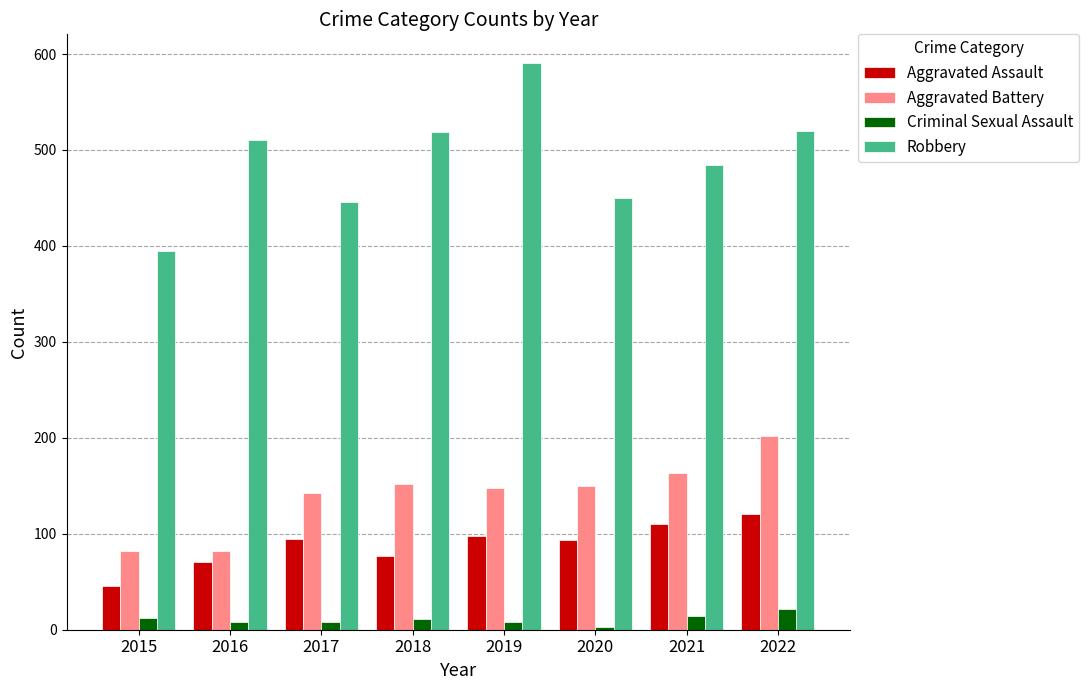

Read the Aggravated Assault value at 2020.

94